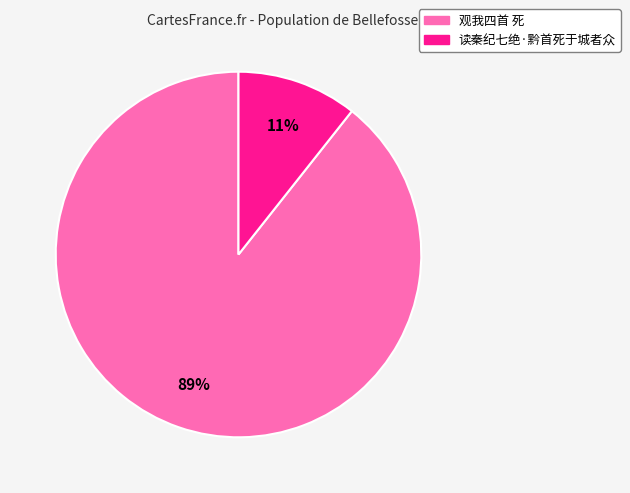

True or false: 读秦纪七绝·黔首死于城者众 accounts for 11% of the total.

True